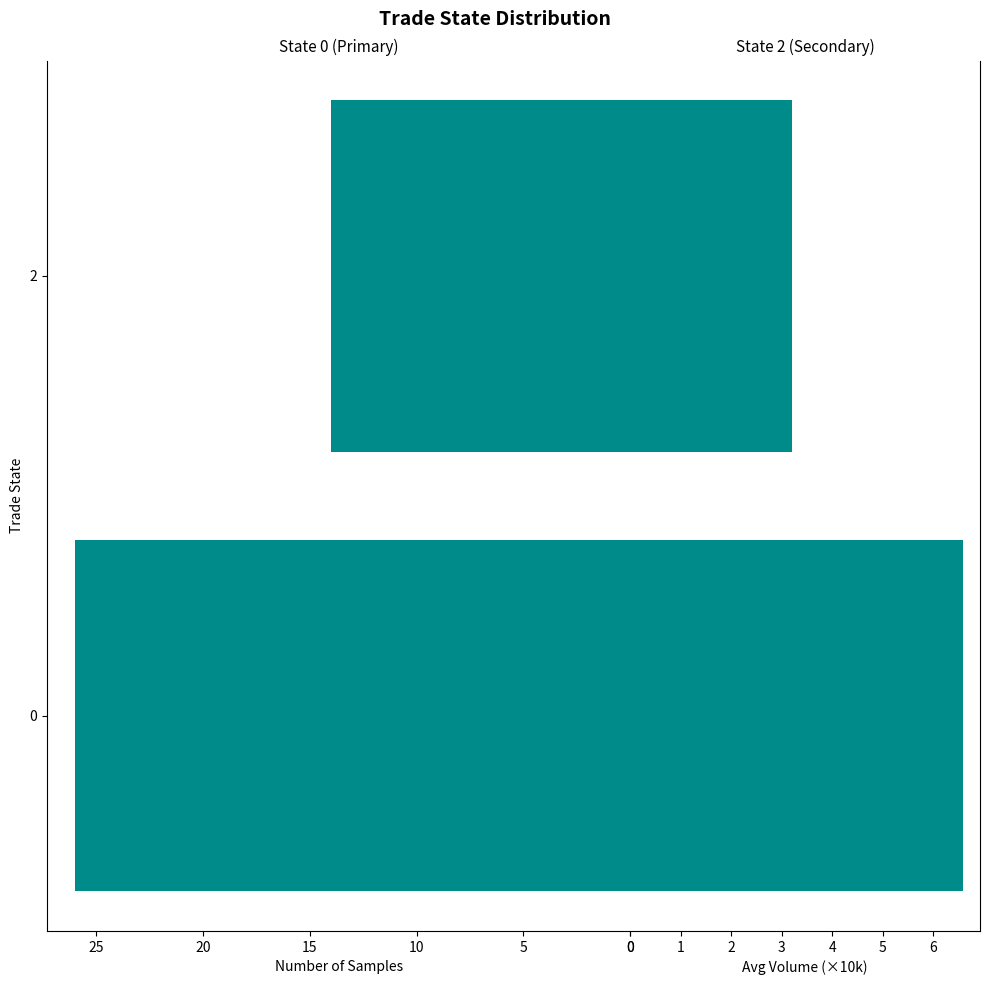

The value of Count at 0 is 46.7. True or false?

False